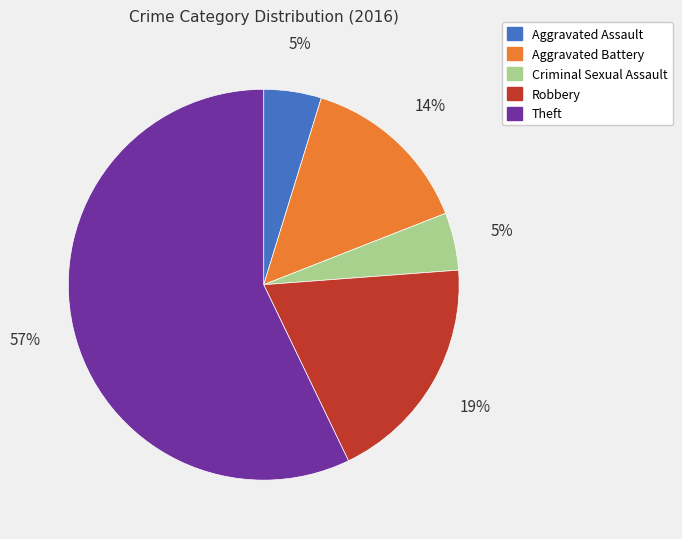

Does Criminal Sexual Assault account for over 50% of the chart?

No